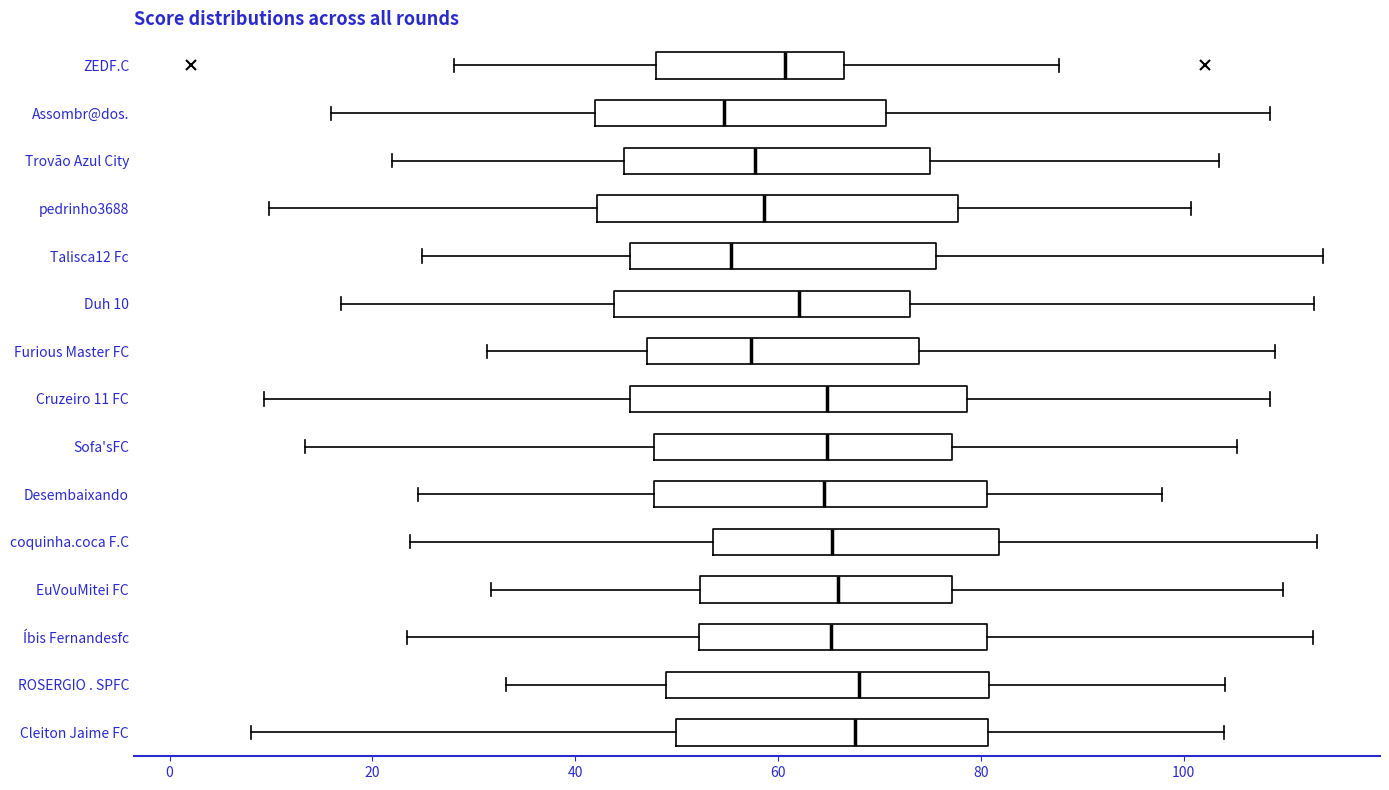

Reading bottom to top, read every box against the x-axis: the position of its median line, the range the box covers, and the ends of its whiskers. The values are not printed on the chart, so give them approximately, as read against the axis.

Cleiton Jaime FC: median 68, box 50 to 80, whiskers 8 to 104
ROSERGIO . SPFC: median 68, box 48 to 80, whiskers 34 to 104
Íbis Fernandesfc: median 66, box 52 to 80, whiskers 24 to 112
EuVouMitei FC: median 66, box 52 to 78, whiskers 32 to 110
coquinha.coca F.C: median 66, box 54 to 82, whiskers 24 to 114
Desembaixando: median 64, box 48 to 80, whiskers 24 to 98
Sofa'sFC: median 64, box 48 to 78, whiskers 14 to 106
Cruzeiro 11 FC: median 64, box 46 to 78, whiskers 10 to 108
Furious Master FC: median 58, box 48 to 74, whiskers 32 to 110
Duh 10: median 62, box 44 to 74, whiskers 16 to 112
Talisca12 Fc: median 56, box 46 to 76, whiskers 24 to 114
pedrinho3688: median 58, box 42 to 78, whiskers 10 to 100
Trovão Azul City: median 58, box 44 to 76, whiskers 22 to 104
Assombr@dos.: median 54, box 42 to 70, whiskers 16 to 108
ZEDF.C: median 60, box 48 to 66, whiskers 28 to 88